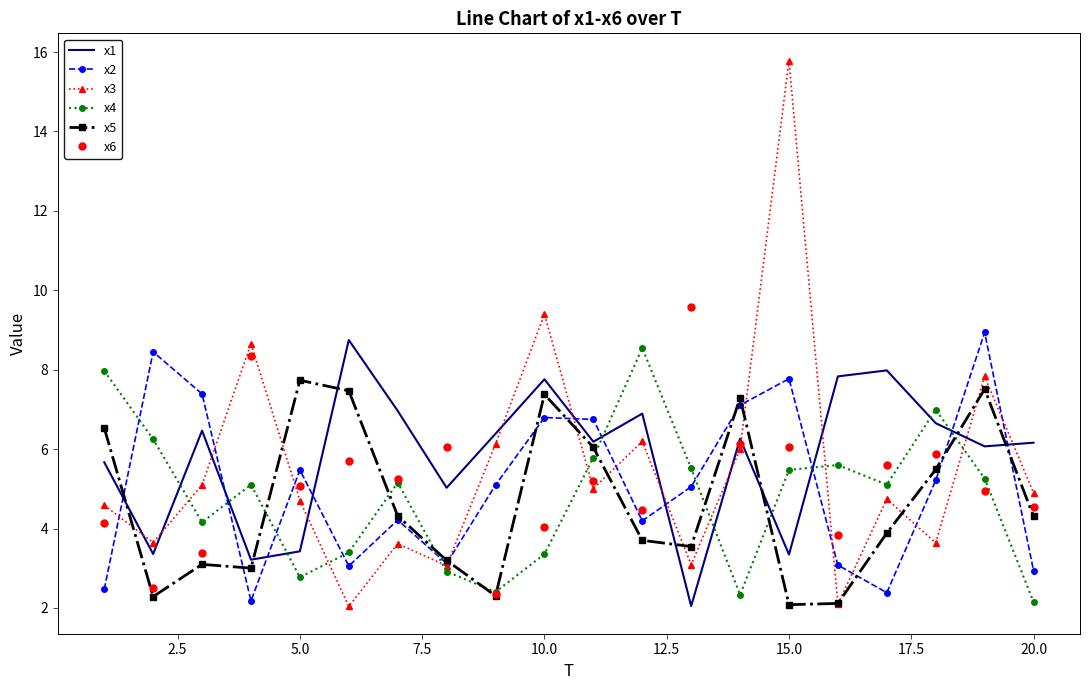

Which series has the widest spread of values?

x3